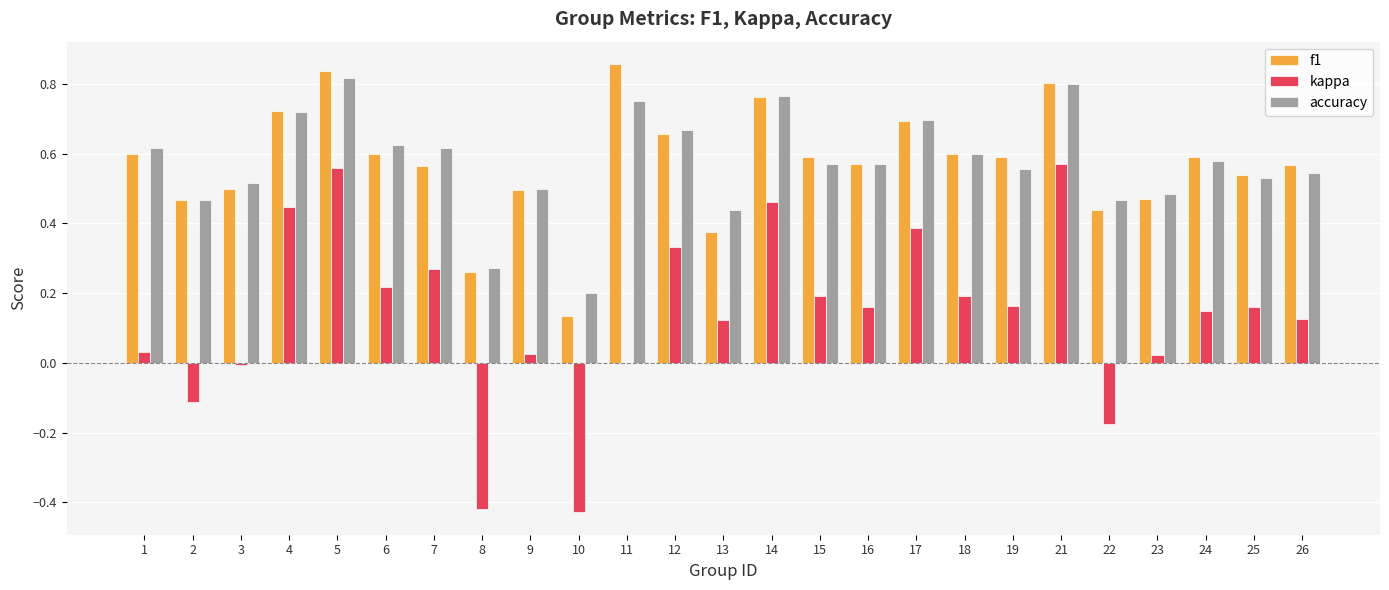

The value of kappa at 18 is 0.2. True or false?

True